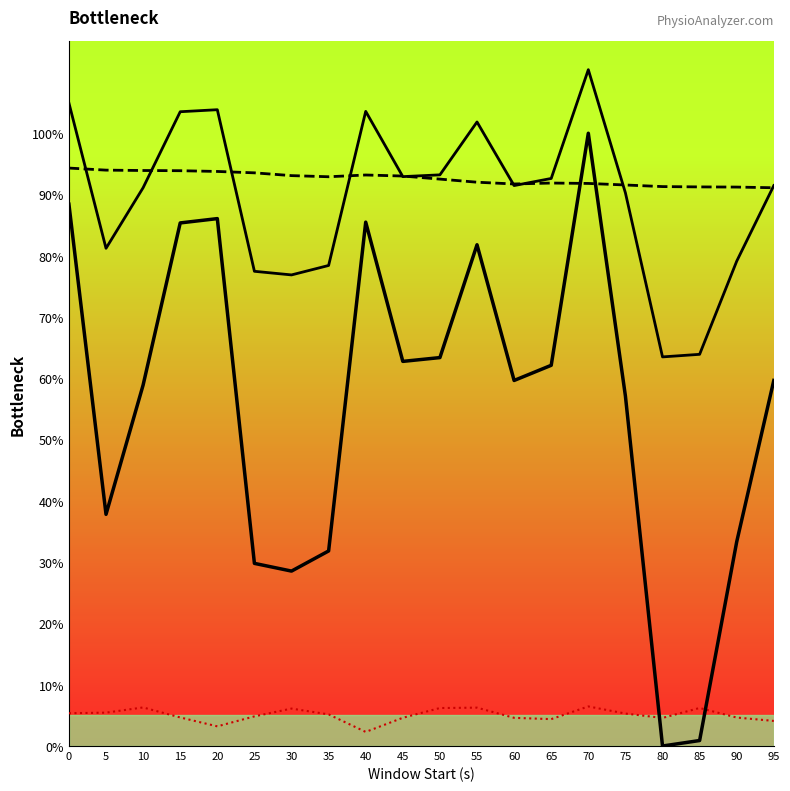

The EDA_mean series shows 134.8 at 45. True or false?

False